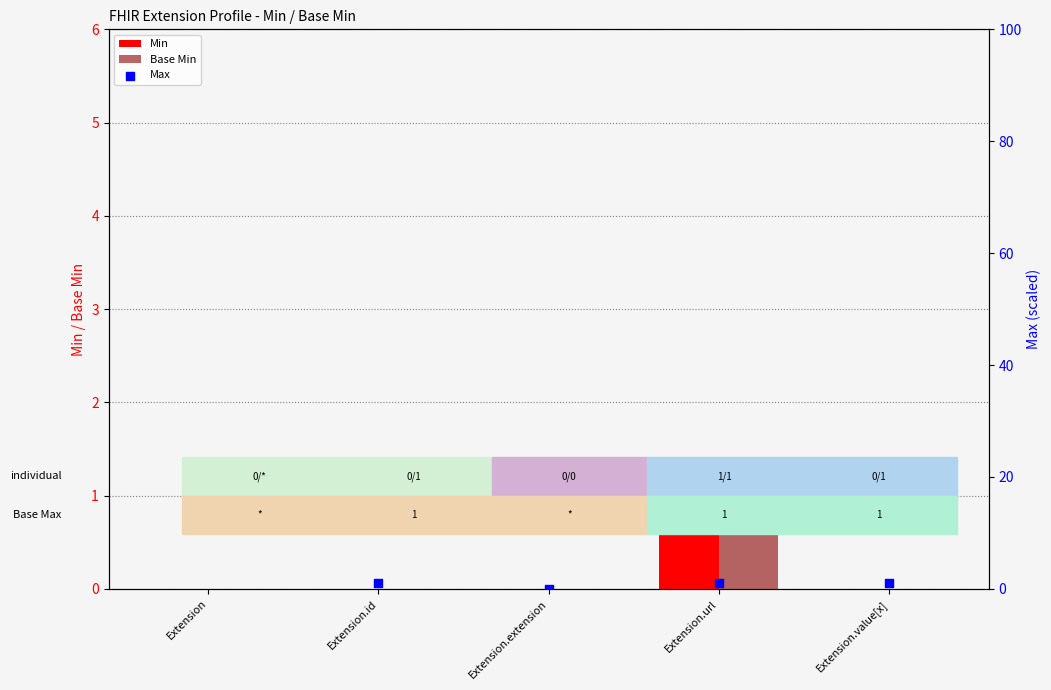

Is the value of Min at Extension.extension greater than the value of Base Min at Extension.id?

No